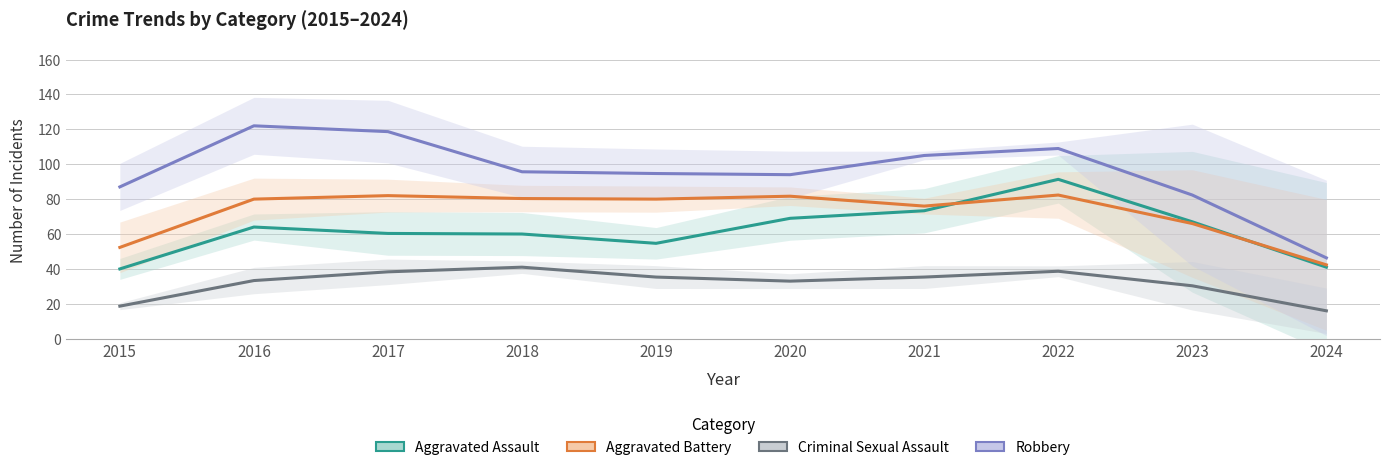

How many lines are shown in the chart?

4